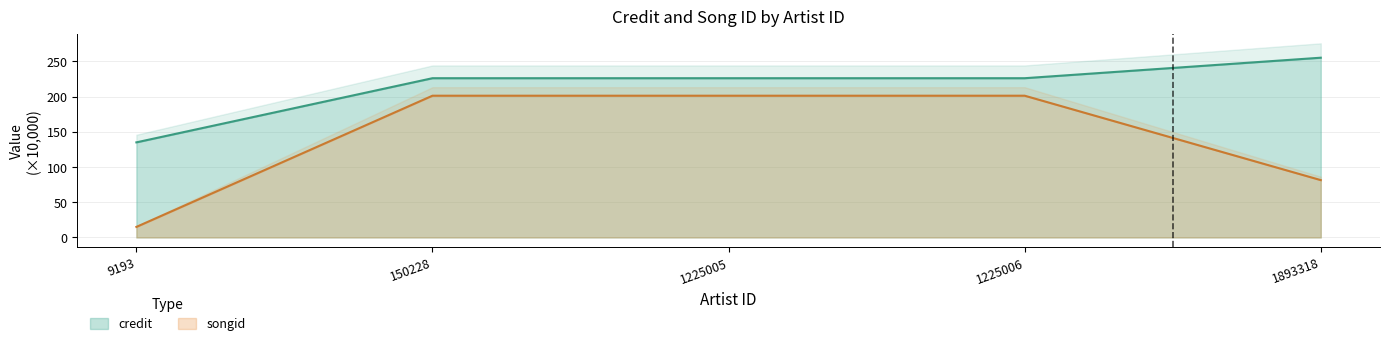

At how many categories does at least one series exceed 113?

5